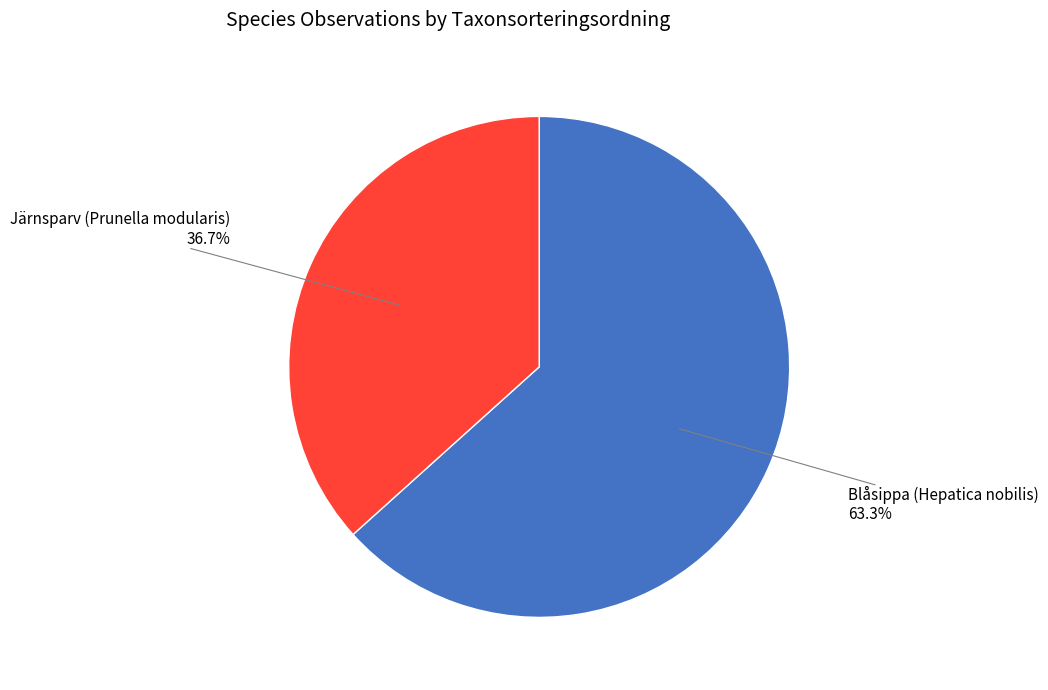

Is it true that Järnsparv (Prunella modularis) is 37% of the pie?

True